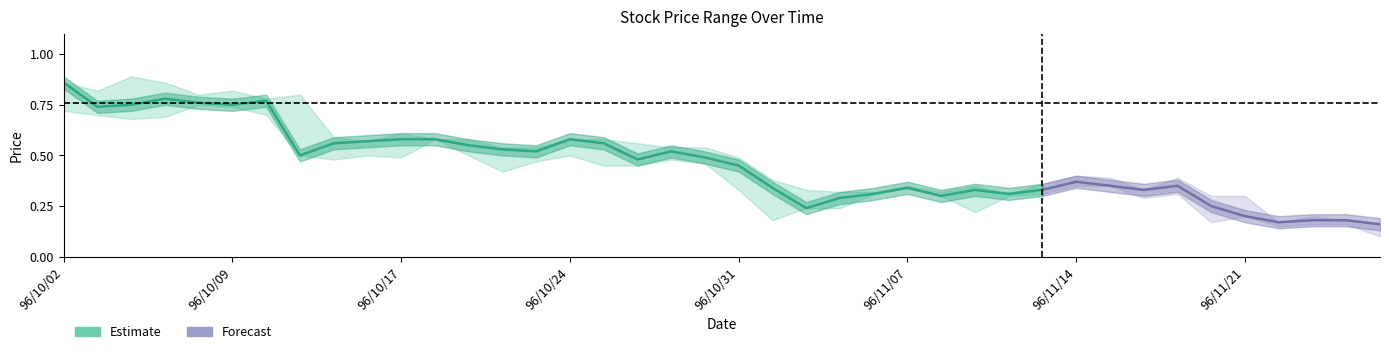

At which label is high closest to 0?

96/11/27